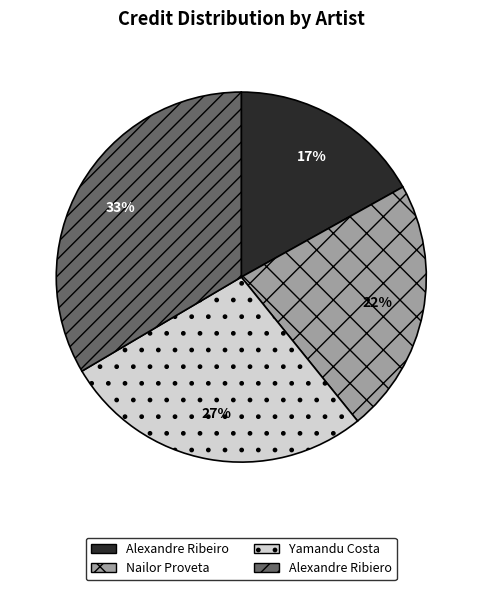

Rank the categories by value from highest to lowest.

Alexandre Ribiero, Yamandu Costa, Nailor Proveta, Alexandre Ribeiro